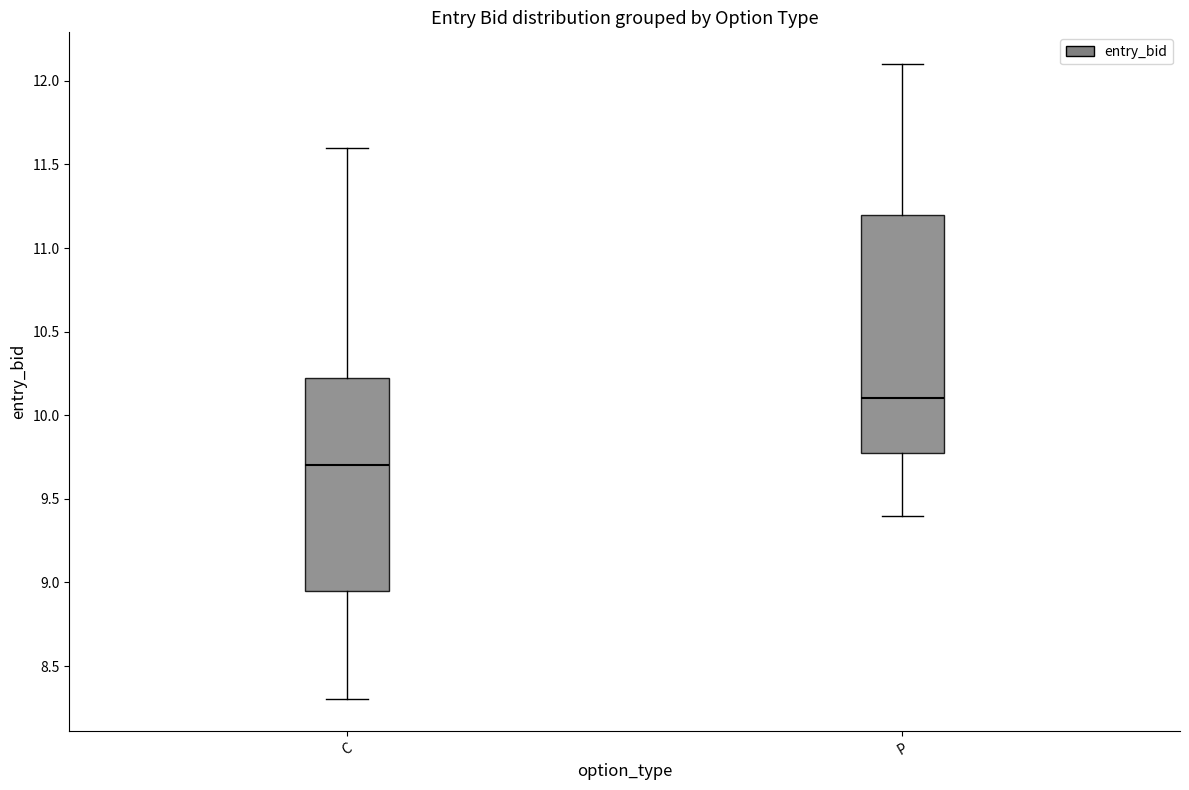

Reading left to right, transcribe this box plot: for each box, give where its median line is, the range the box spans, and where its two whiskers end, as read against the y-axis. The values are not printed on the chart, so give them approximately, as read against the axis.

C: median 9.70, box 8.95 to 10.25, whiskers 8.30 to 11.60
P: median 10.10, box 9.80 to 11.20, whiskers 9.40 to 12.10